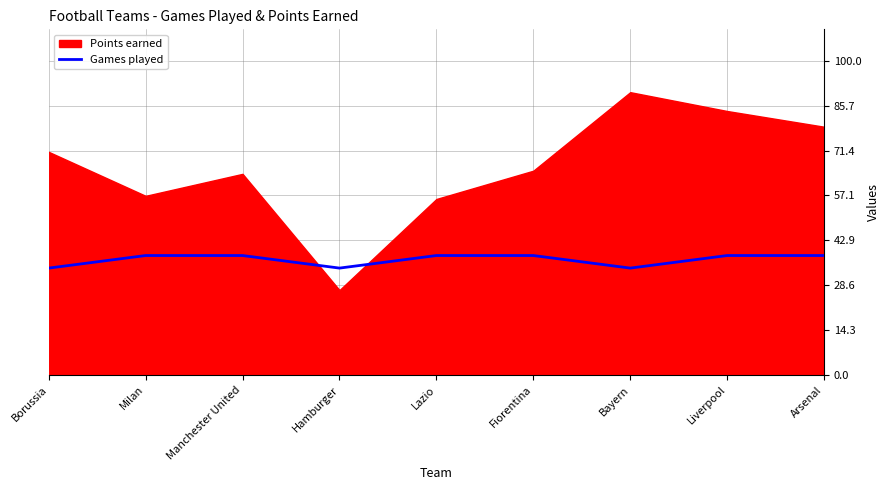

Between Hamburger and Fiorentina, which is larger?

Fiorentina